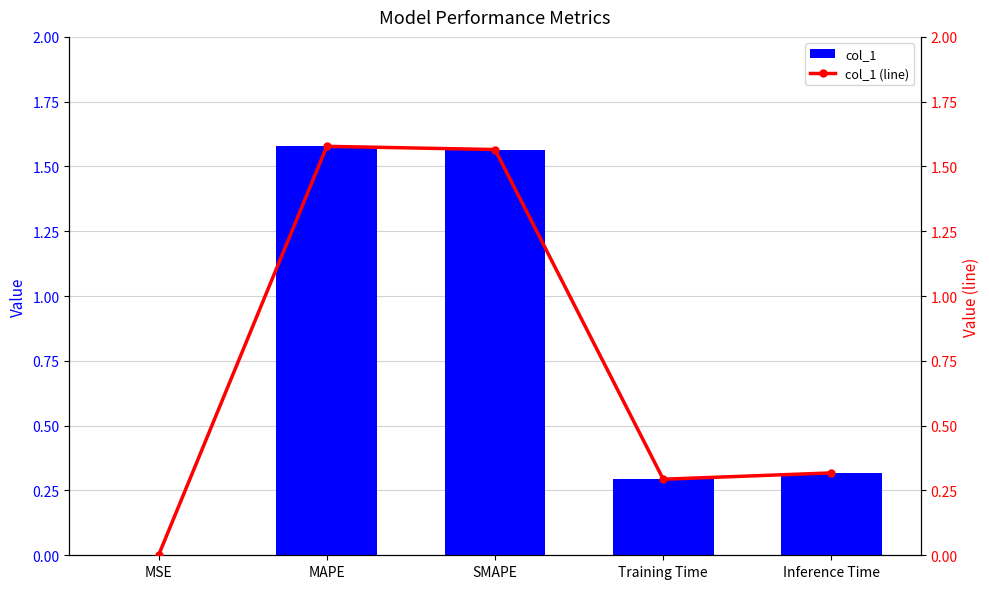

Reading left to right, transcribe all the data shown in this chart.

col_1: MSE=0.0	MAPE=1.6	SMAPE=1.6	Training Time=0.3	Inference Time=0.3
col_1 (line): MSE=0.0	MAPE=1.6	SMAPE=1.6	Training Time=0.3	Inference Time=0.3